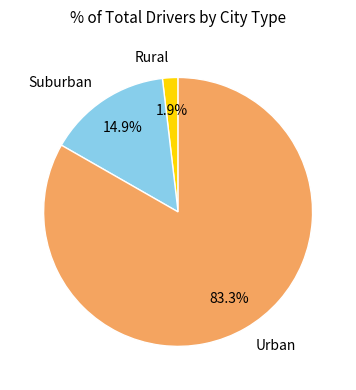

Approximately how many times larger is the value at Urban compared to Suburban?

5.6